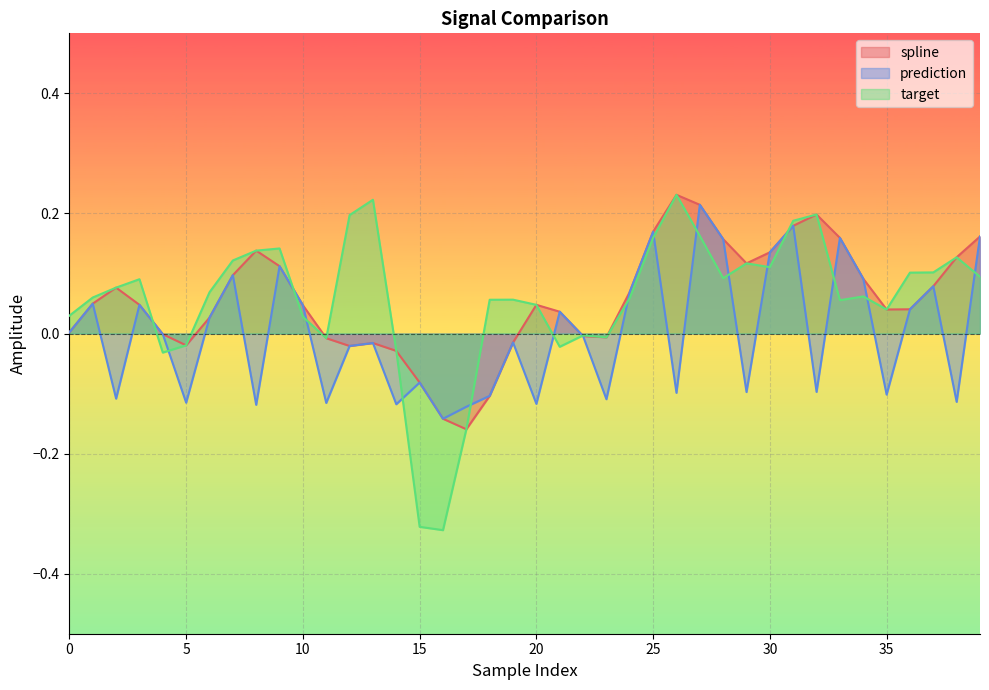

Reading left to right, transcribe all the data shown in this chart.

spline: 0.0	0.0	0.1	0.0	-0.0	-0.0	0.0	0.1	0.1	0.1	0.0	-0.0	-0.0	-0.0	-0.0	-0.1	-0.1	-0.2	-0.1	-0.0	0.0	0.0	-0.0	-0.0	0.1	0.2	0.2	0.2	0.2	0.1	0.1	0.2	0.2	0.2	0.1	0.0	0.0	0.1	0.1	0.2
prediction: 0.0	0.0	-0.1	0.0	-0.0	-0.1	0.0	0.1	-0.1	0.1	0.0	-0.1	-0.0	-0.0	-0.1	-0.1	-0.1	-0.1	-0.1	-0.0	-0.1	0.0	-0.0	-0.1	0.1	0.2	-0.1	0.2	0.2	-0.1	0.1	0.2	-0.1	0.2	0.1	-0.1	0.0	0.1	-0.1	0.2
target: 0.0	0.1	0.1	0.1	-0.0	-0.0	0.1	0.1	0.1	0.1	0.0	-0.0	0.2	0.2	-0.0	-0.3	-0.3	-0.2	0.1	0.1	0.0	-0.0	-0.0	-0.0	0.1	0.2	0.2	0.2	0.1	0.1	0.1	0.2	0.2	0.1	0.1	0.0	0.1	0.1	0.1	0.1